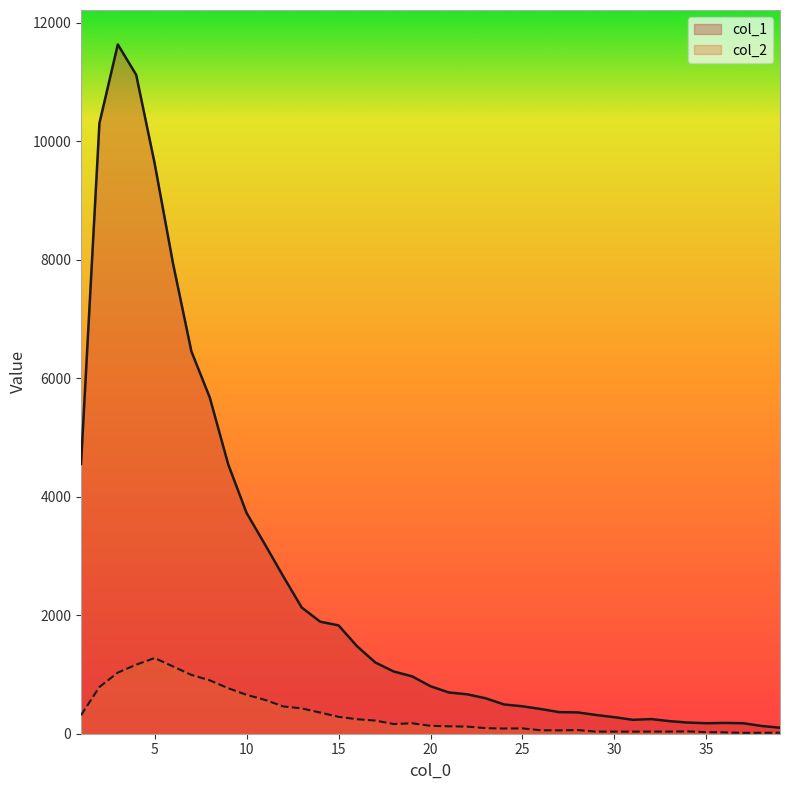

True or false: col_1 and col_2 intersect in this chart.

False